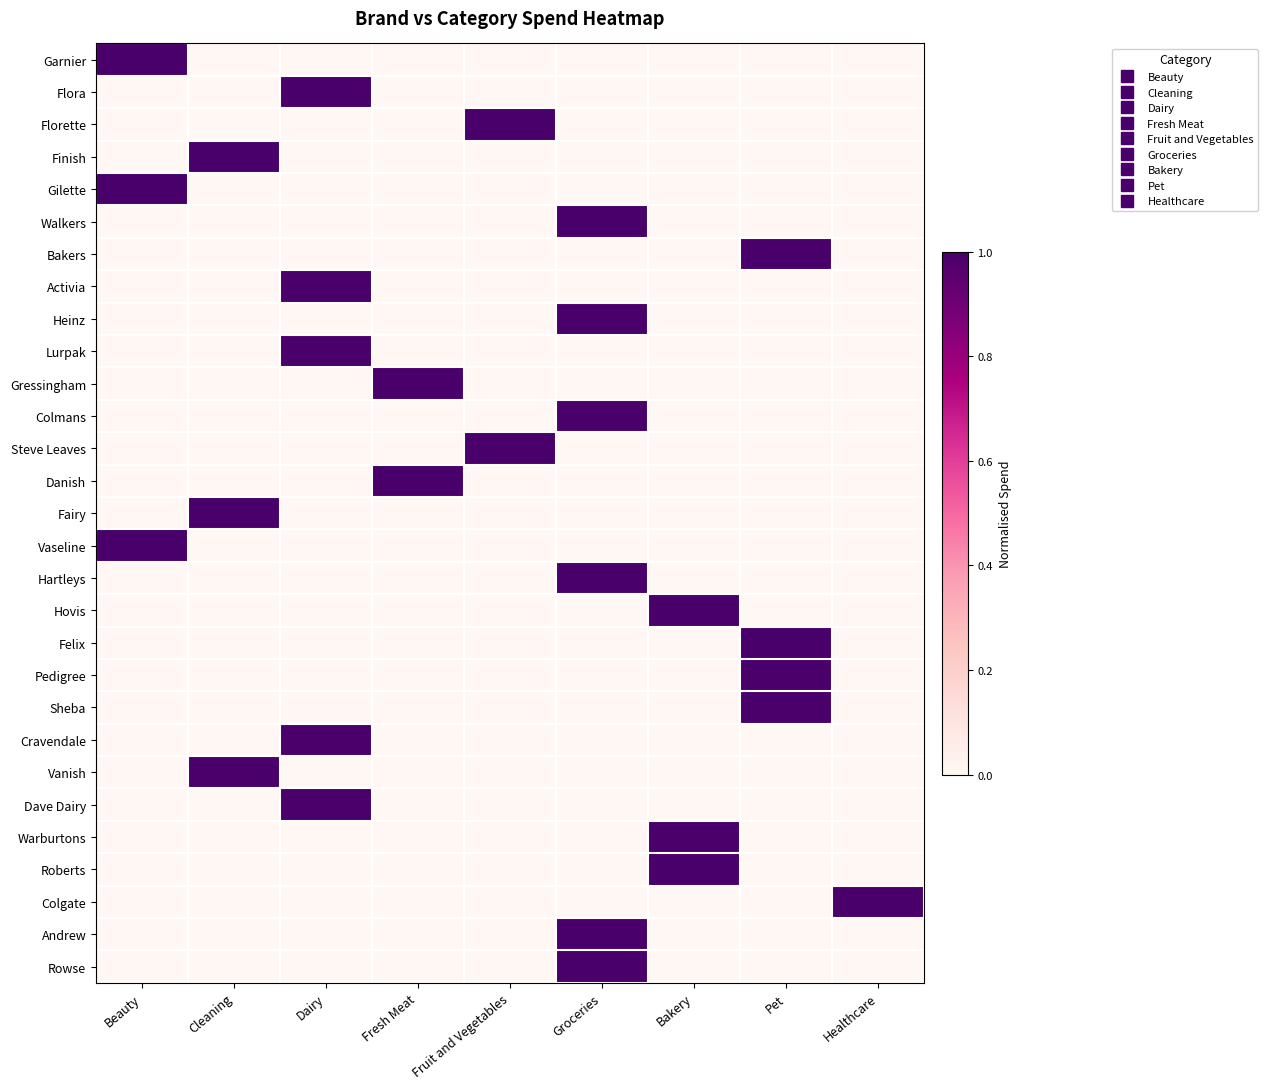

At which category is the sum across all series the highest?

Groceries